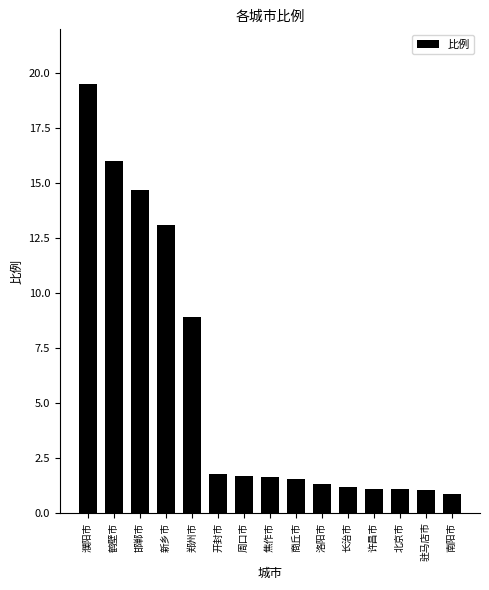

The value at 郑州市 is 4.3. True or false?

False